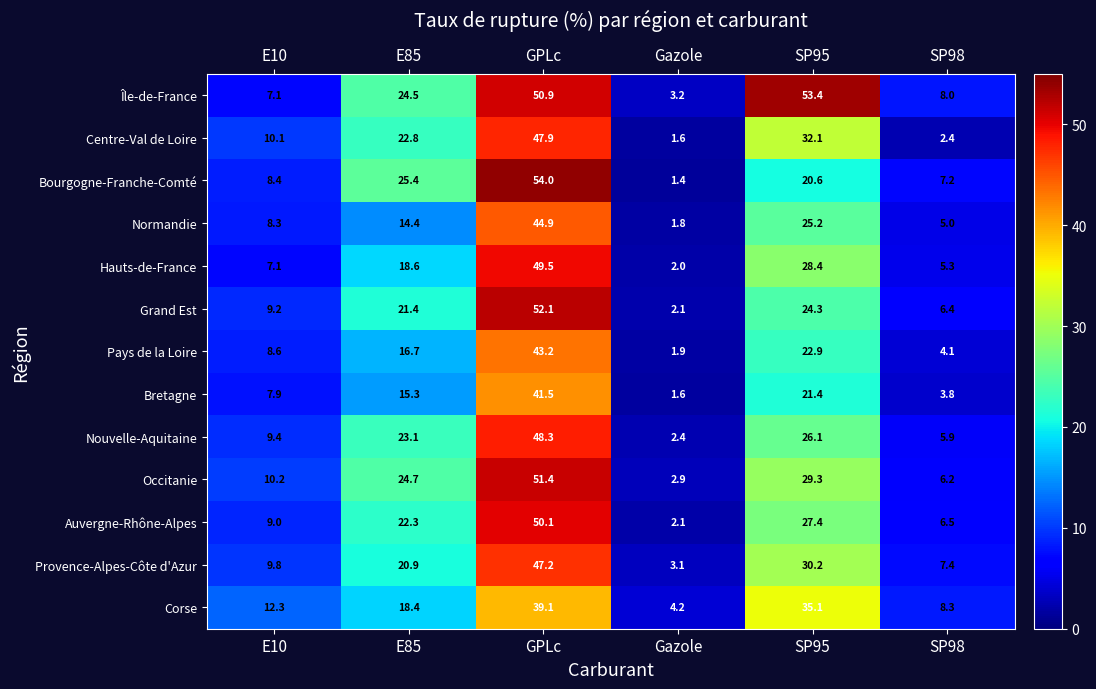

Which category has the highest value across all series?

GPLc